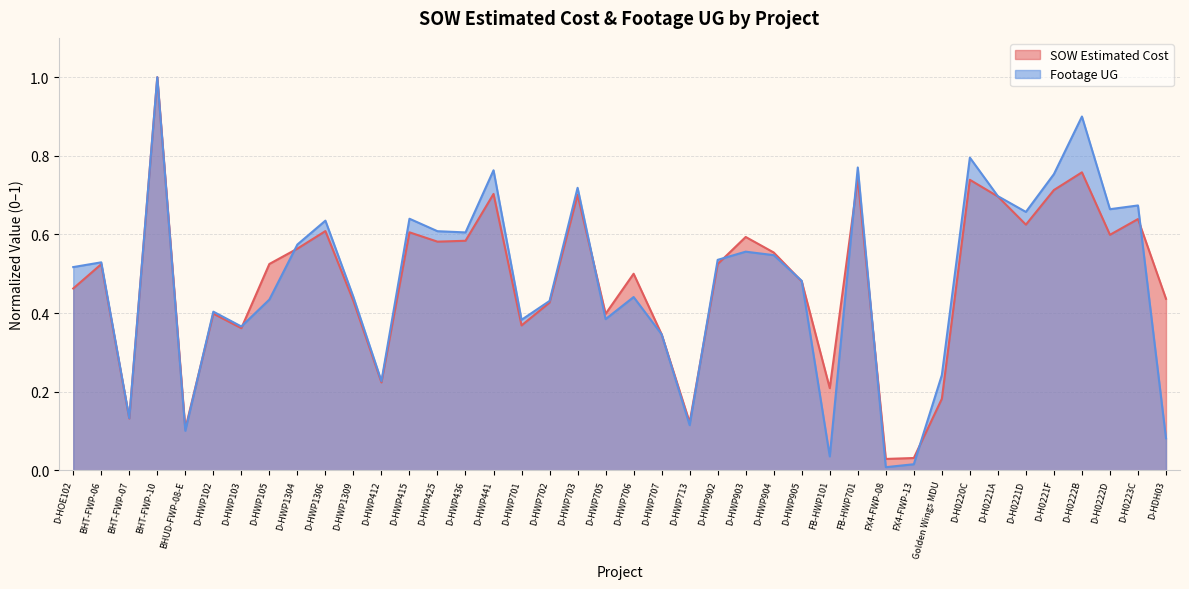

How many data points does each series have?

40